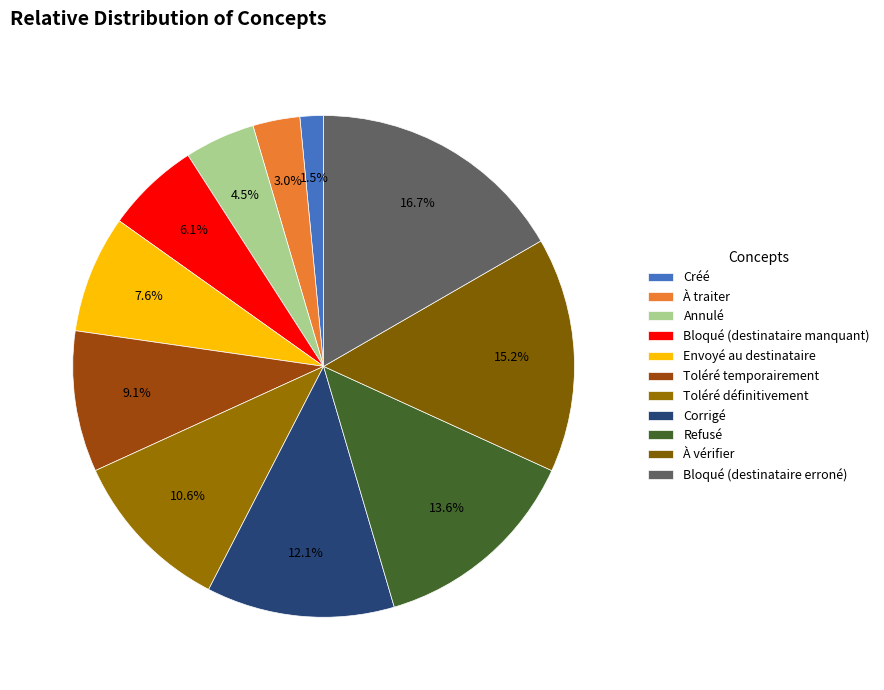

Is Bloqué (destinataire erroné) the majority of the pie?

No